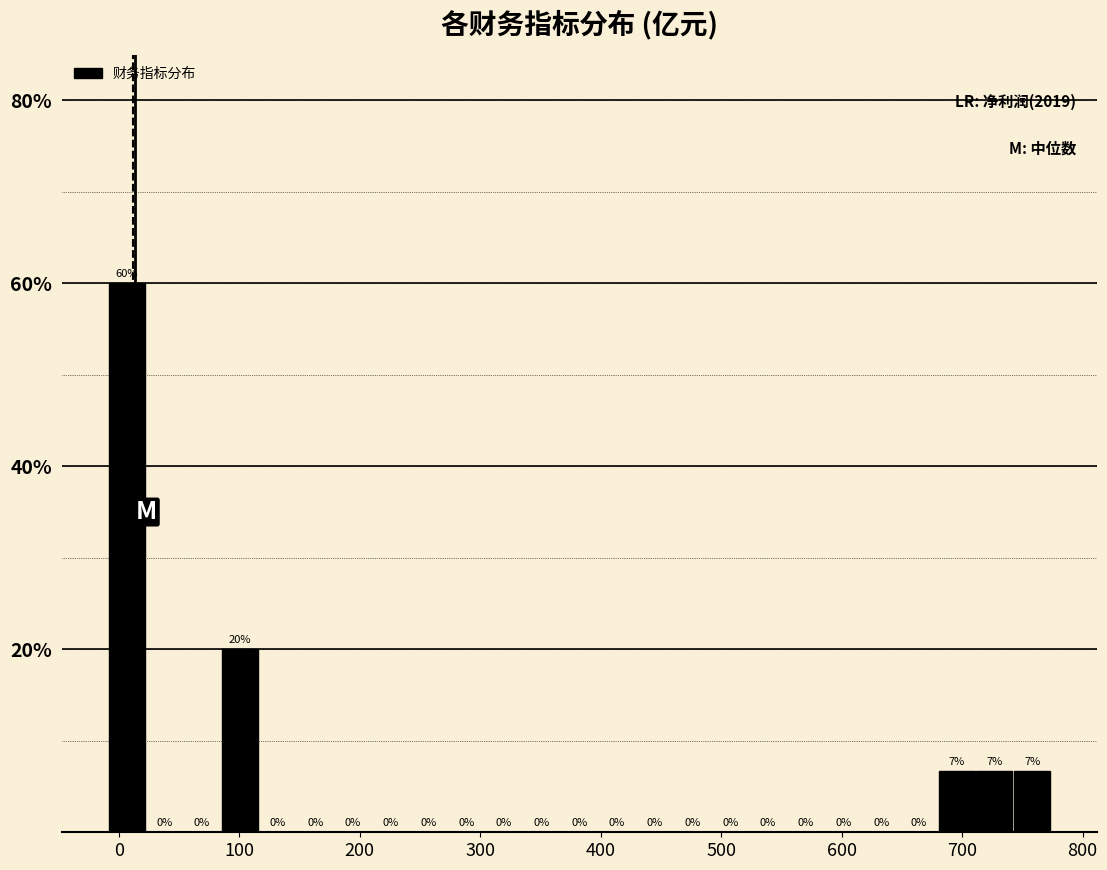

Read against the x-axis, roughly where is the centre of the tallest bar?

10